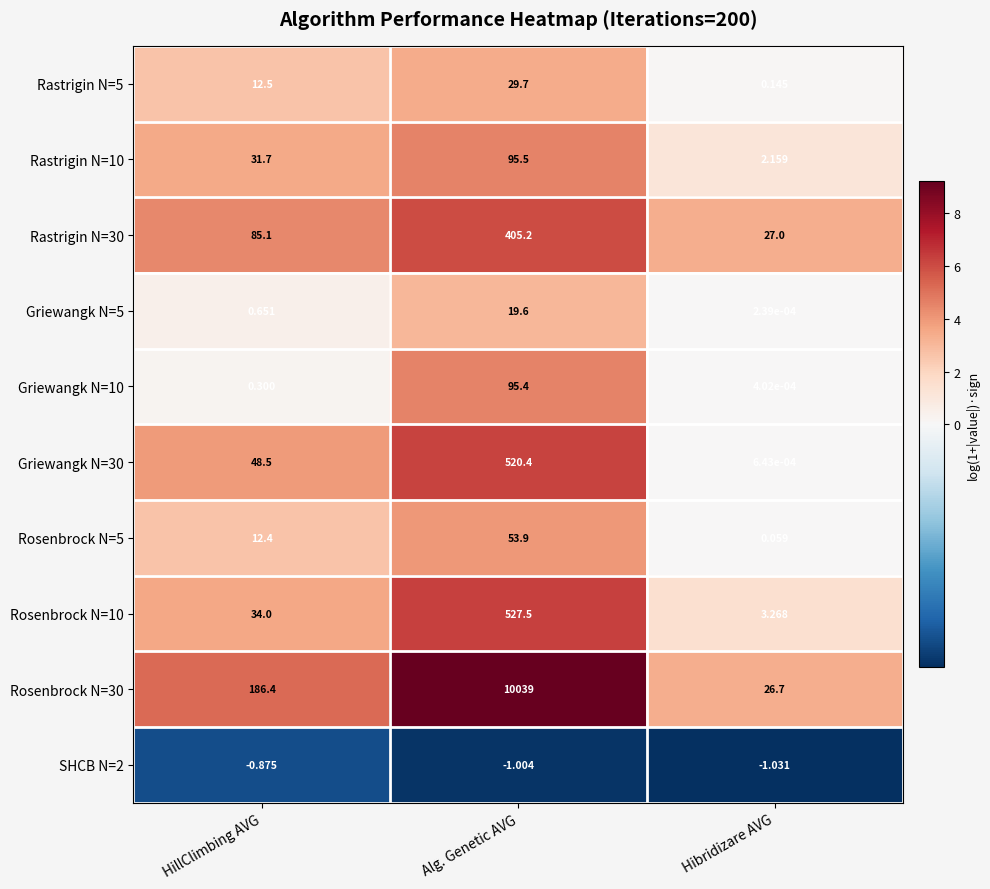

At which category is the sum across all series the highest?

Alg. Genetic AVG